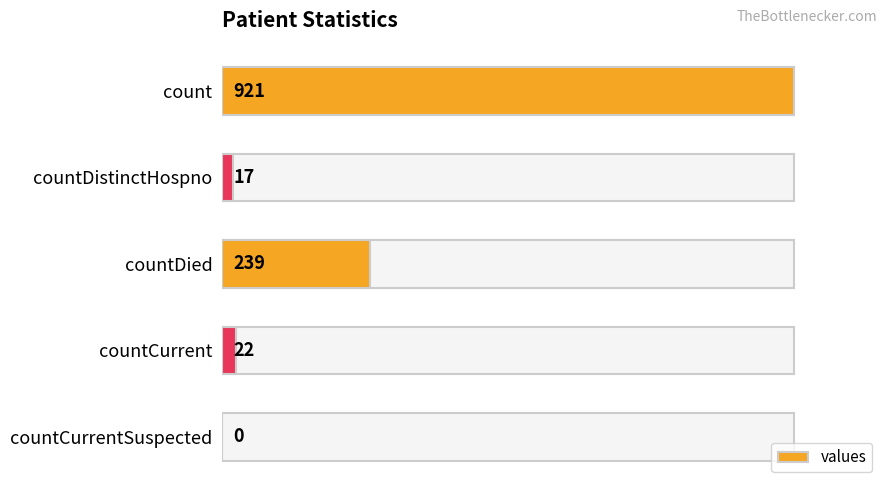

What is the sum of the values at countDied and countDistinctHospno?

256